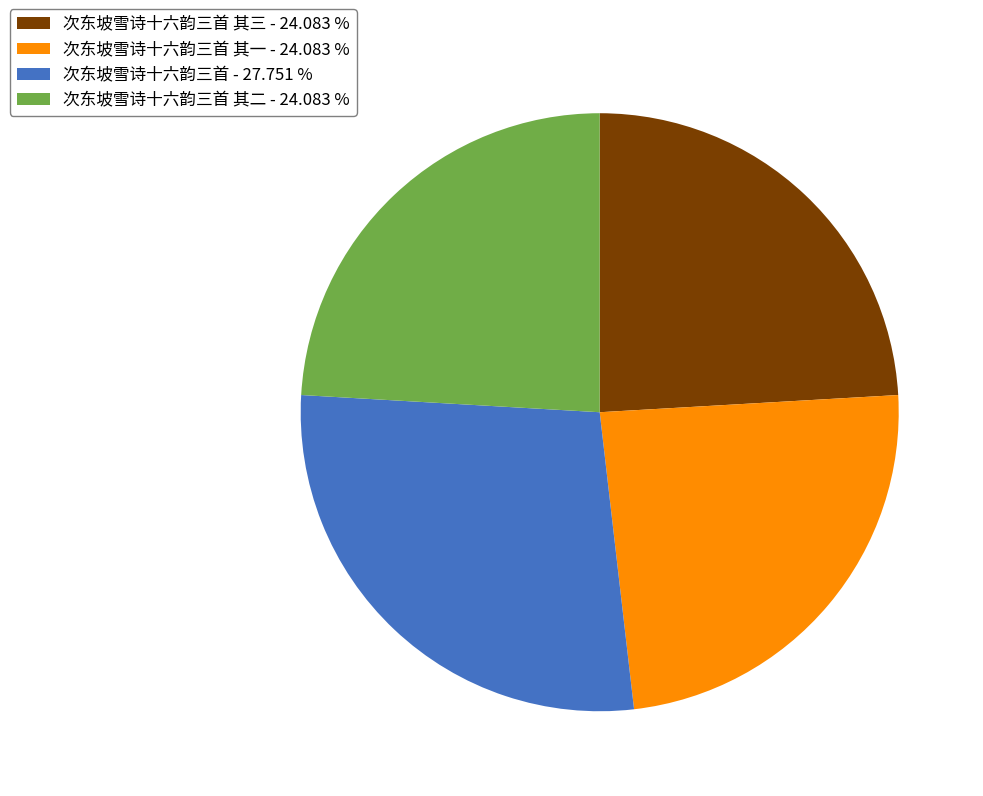

Combined, do 次东坡雪诗十六韵三首 其一 - 24.083 % and 次东坡雪诗十六韵三首 其二 - 24.083 % account for over 50%?

No